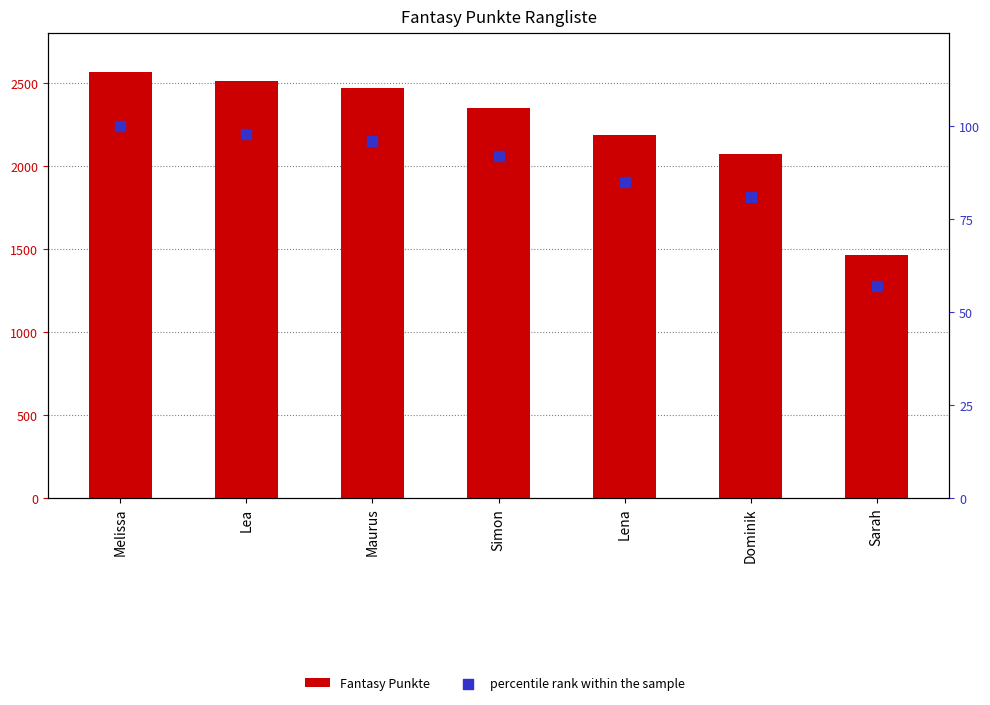

Which series reaches the minimum Y coordinate?

percentile rank within the sample